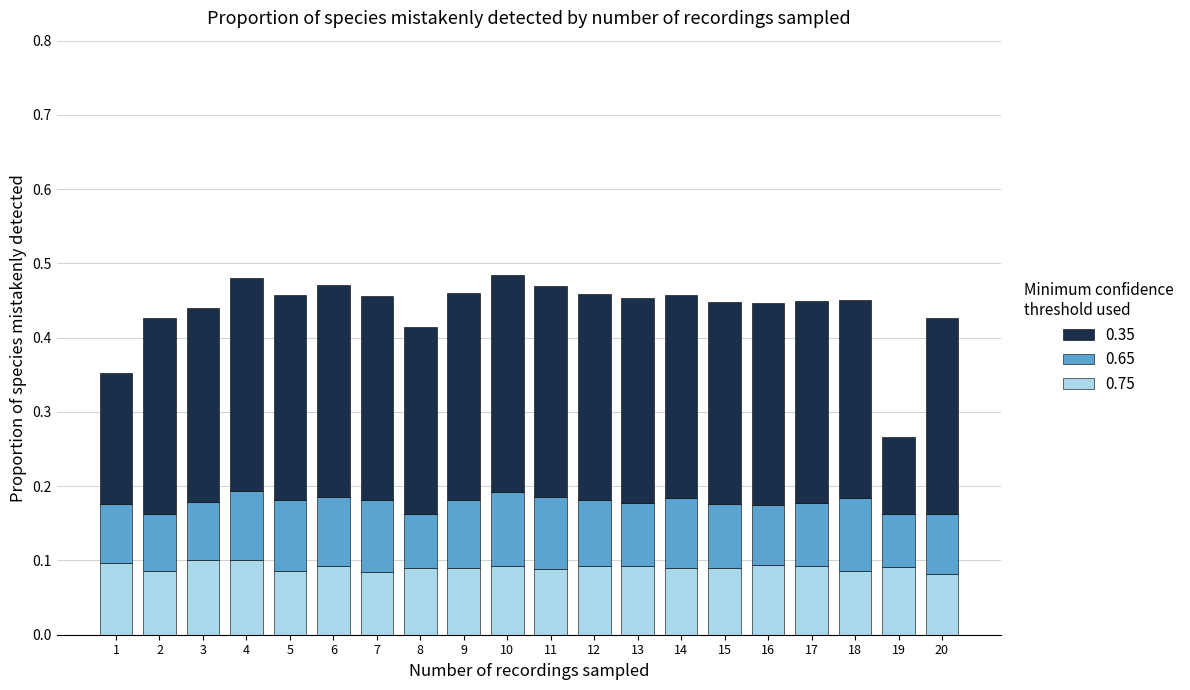

Count the 0.75 values in the range 0 to 1.

20